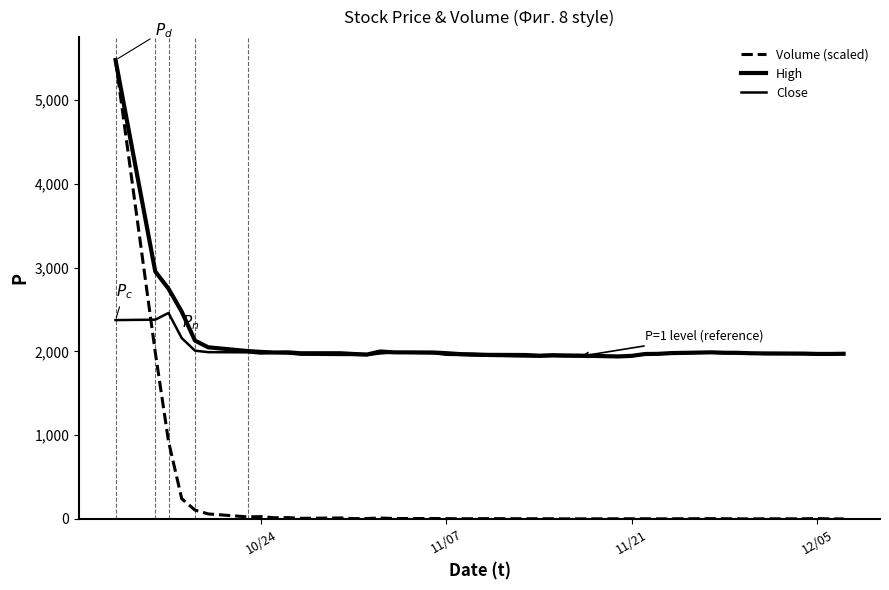

What is the label of the 3rd point from the left?

11/21